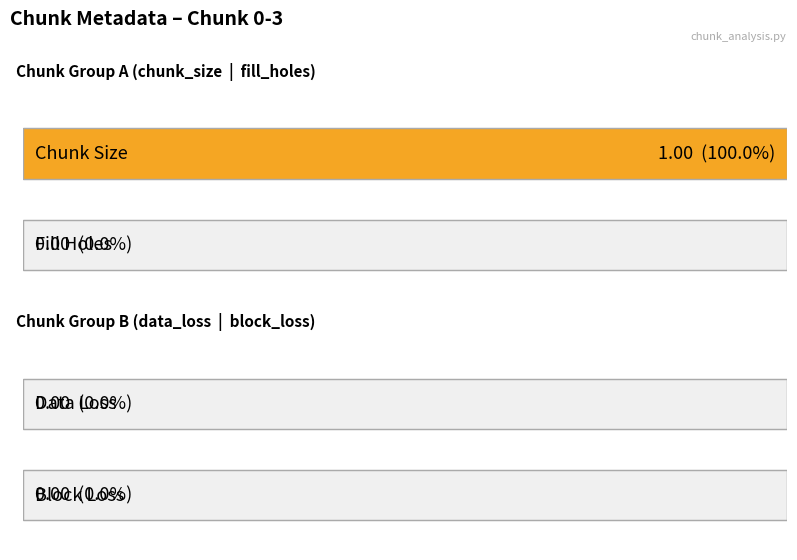

Are the bars grouped side by side (vs. stacked)?

Yes